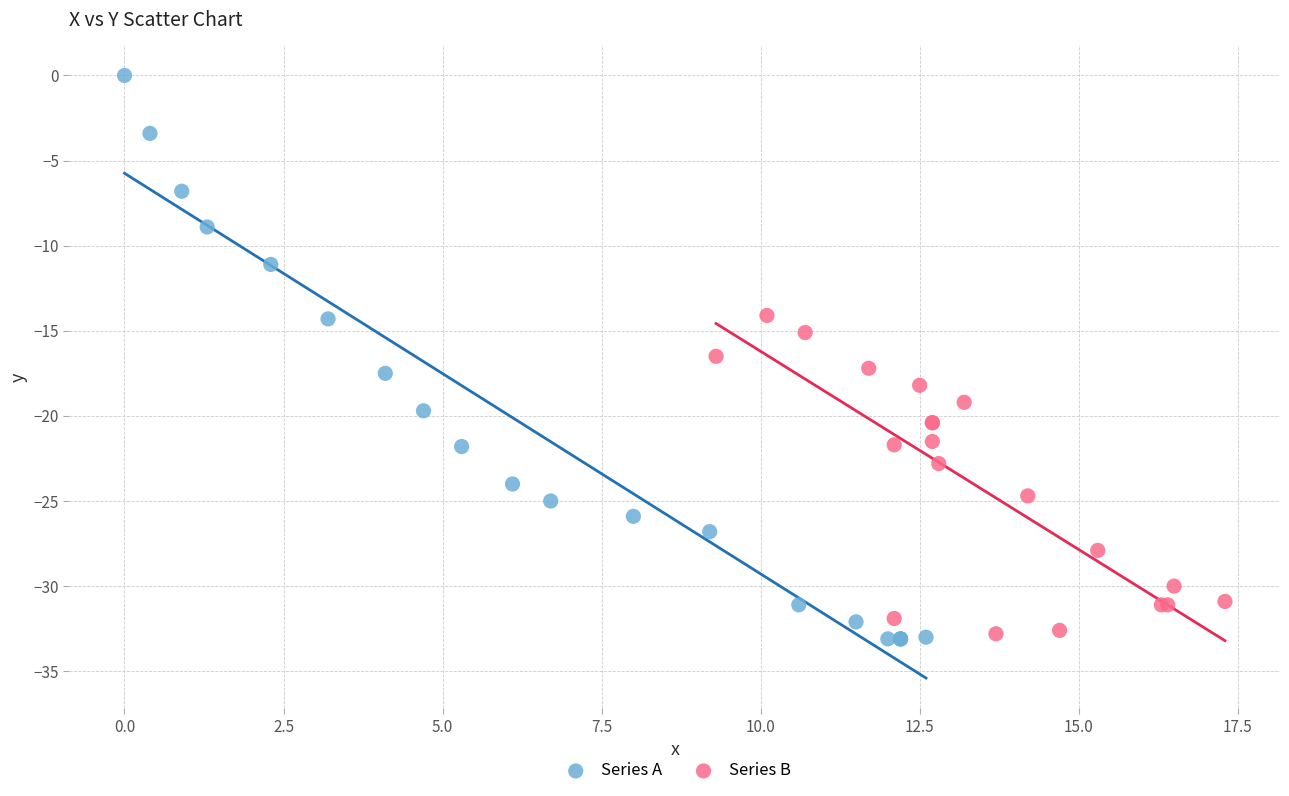

Which series reaches the maximum Y coordinate?

Series A